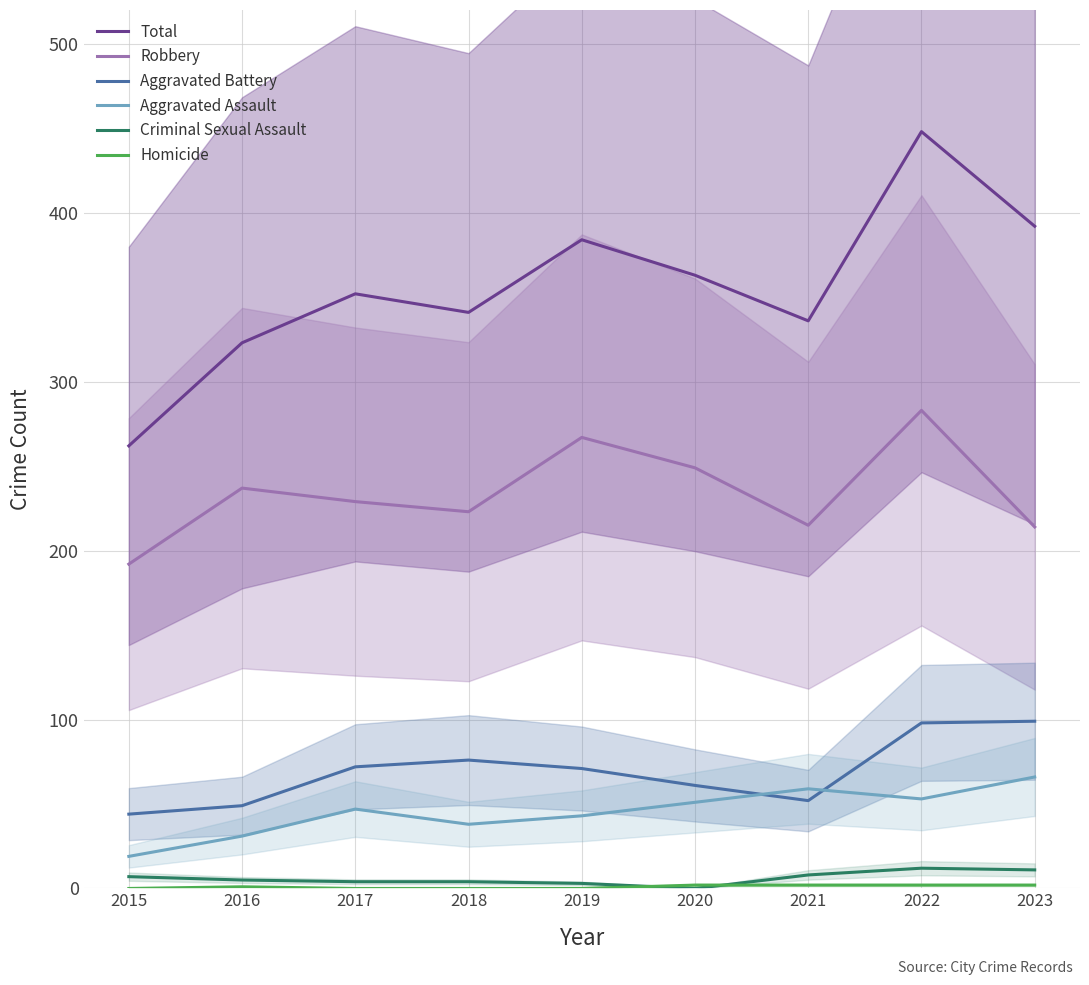

Which category has the lowest value in the Robbery series?

2015